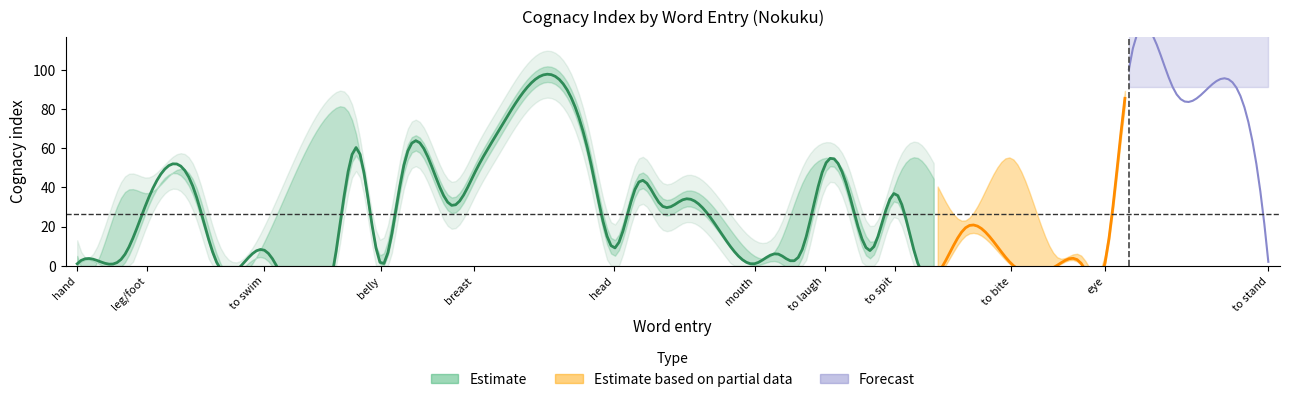

What is the minimum value shown in the chart?

0.1